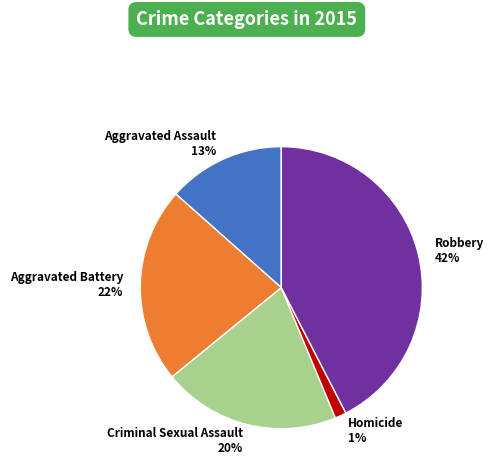

Which category has the smallest portion of the pie?

Homicide